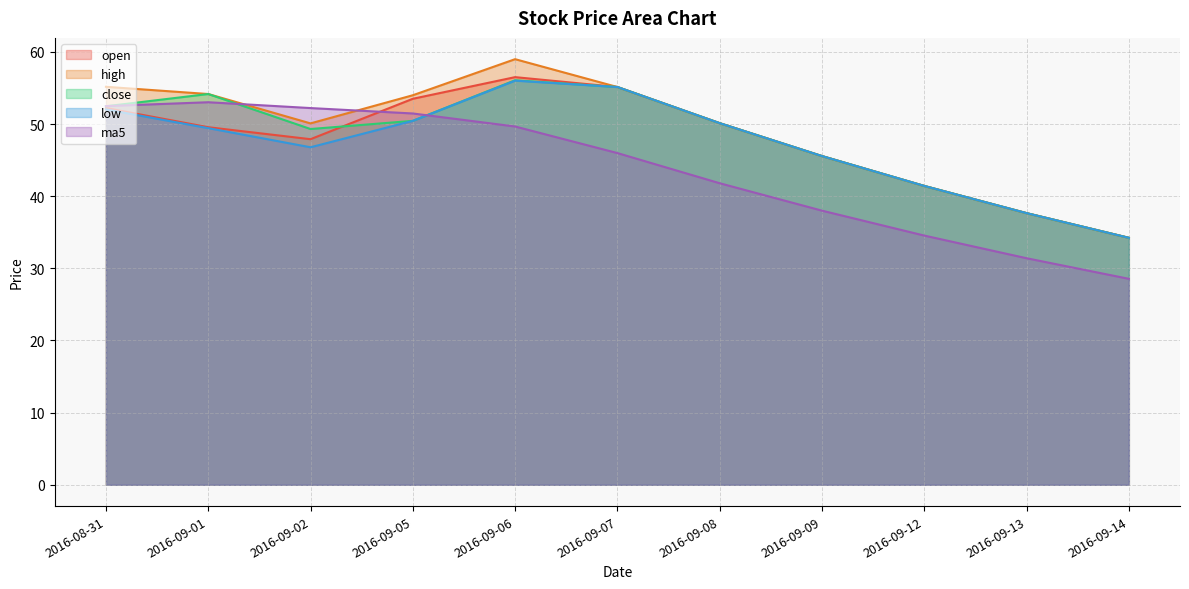

What is the average value of the high series?

48.8